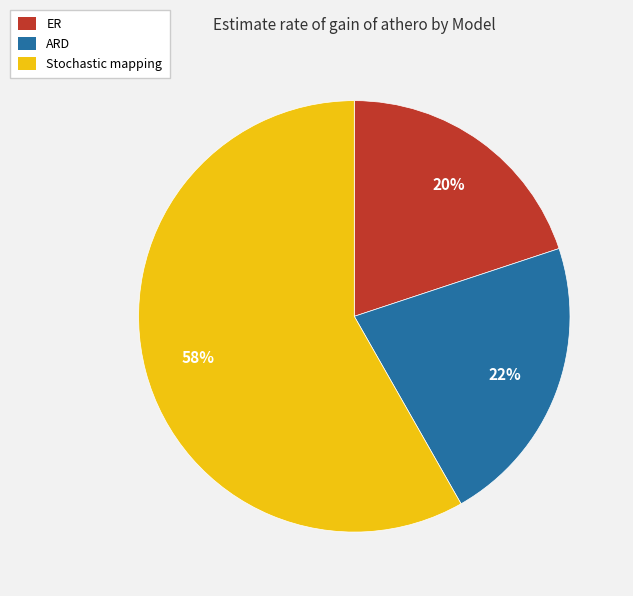

Rank the categories by value from lowest to highest.

ER, ARD, Stochastic mapping